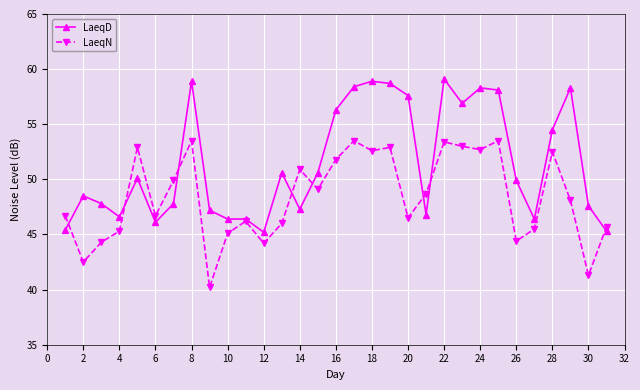

How many categories are shown in the chart?

31